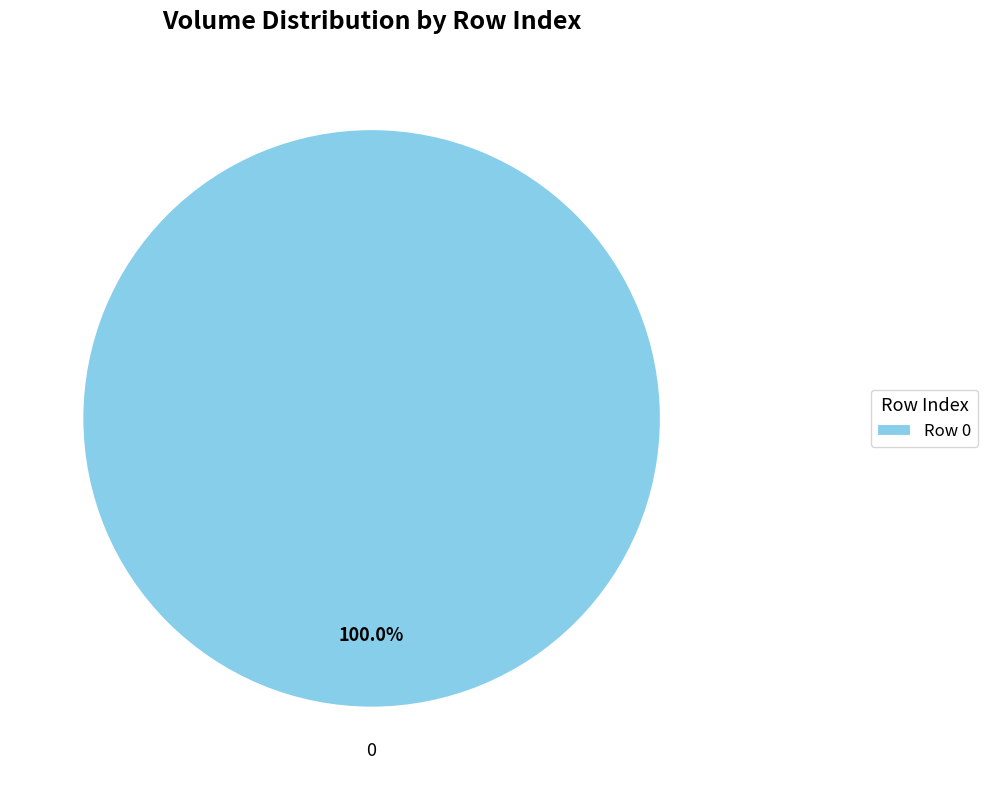

Rank the categories by value from lowest to highest.

Row 0